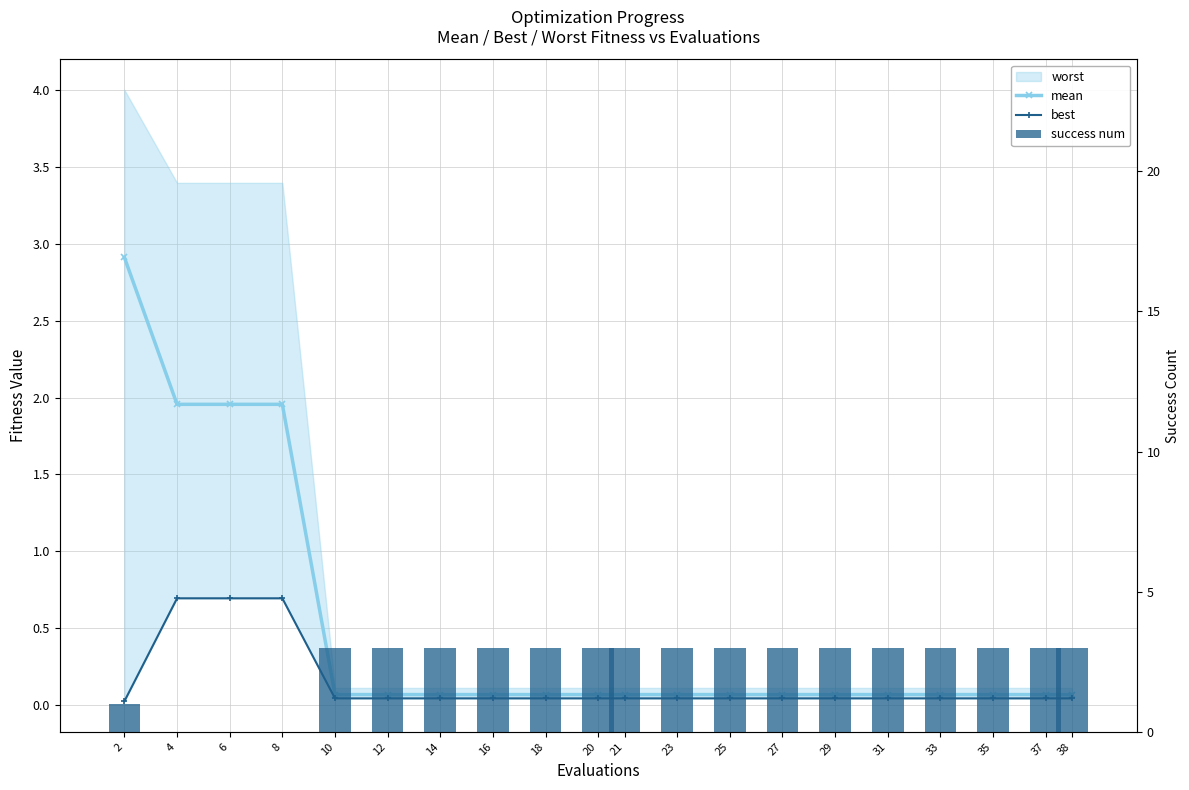

What is the value of the mean bar at the 13th from the left?

0.1